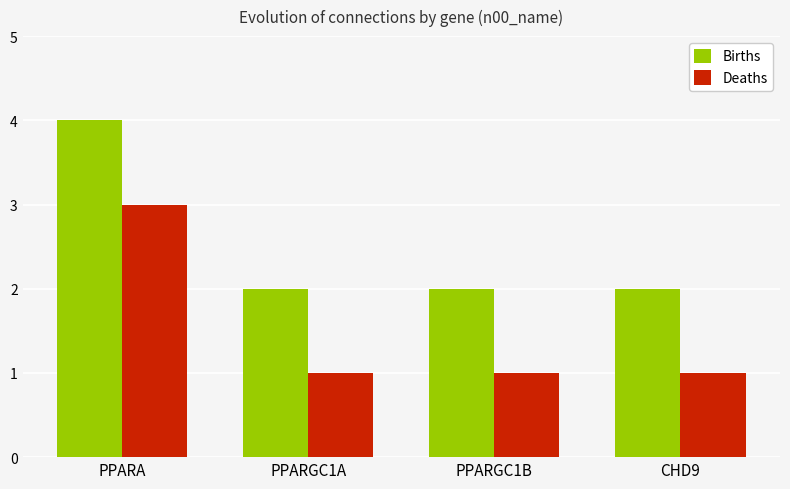

Reading right to left, extract all data points from this chart.

Births: 2	2	2	4
Deaths: 1	1	1	3